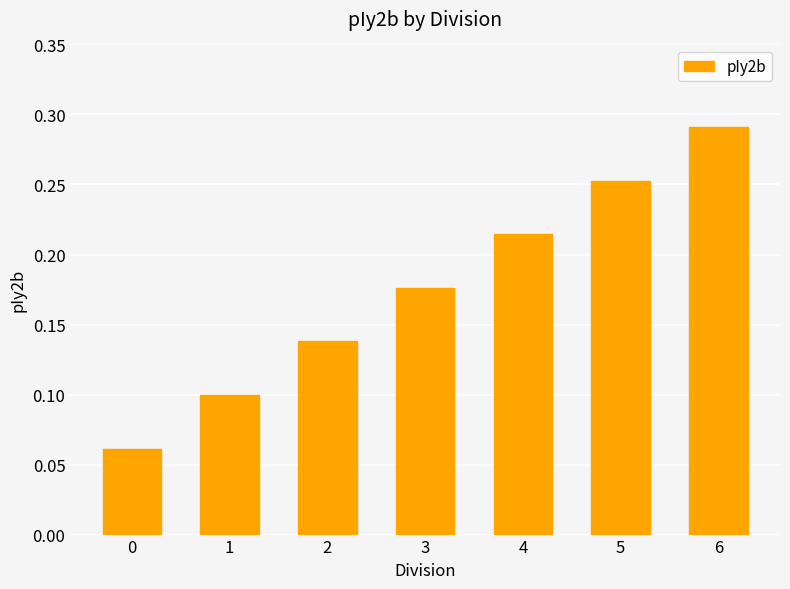

The chart shows a value of 0.1 at 1. True or false?

True